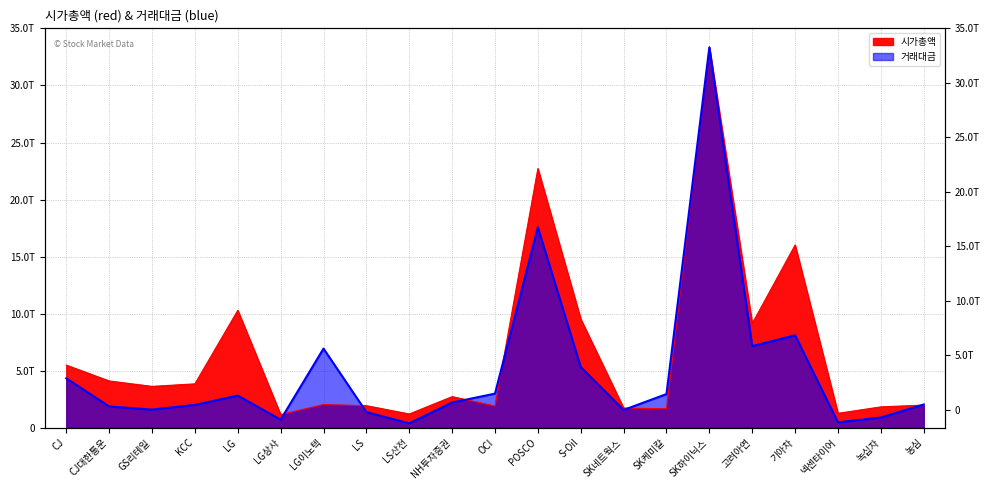

Where does the 시가총액 series first go above 2721223937290?

CJ